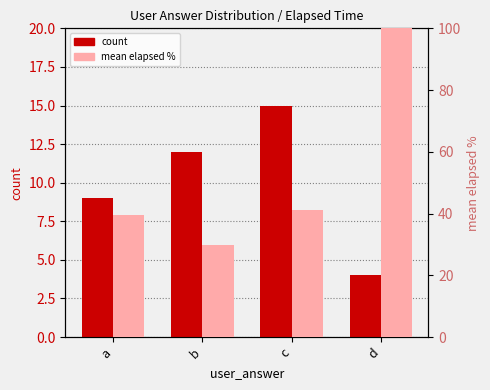

Where does the mean_elapsed_pct series first go above 41?

c